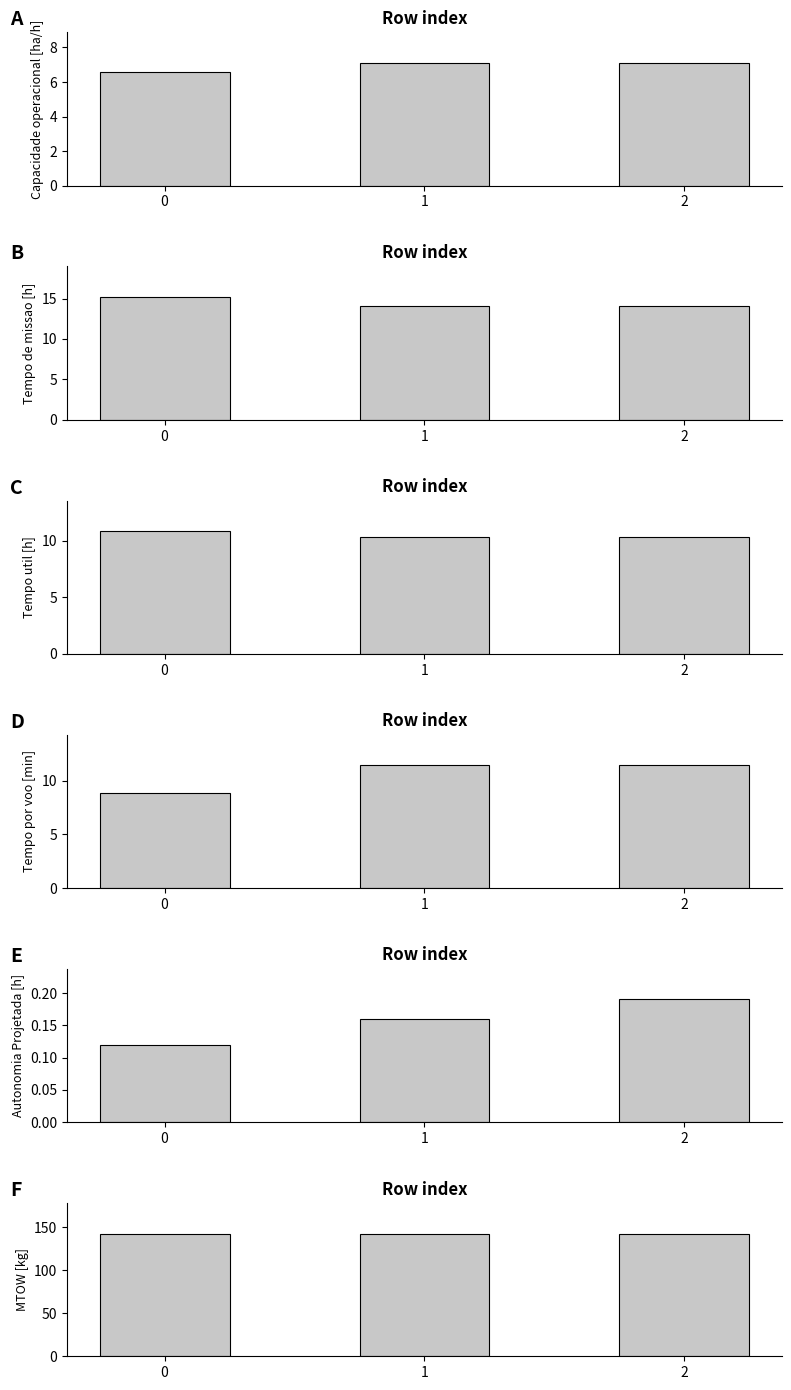

Is it true that Tempo de missao [h] equals 22.1 at 0?

False